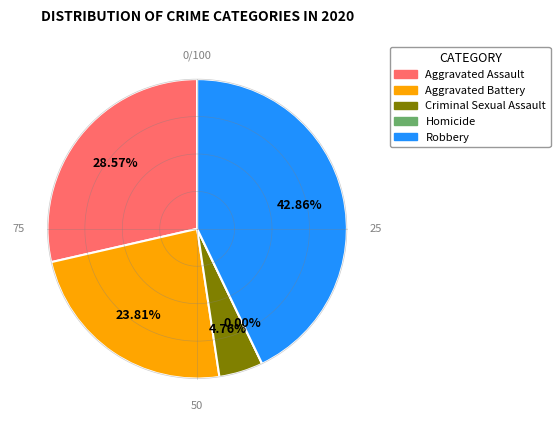

Rank the categories by value from lowest to highest.

Homicide, Criminal Sexual Assault, Aggravated Battery, Aggravated Assault, Robbery